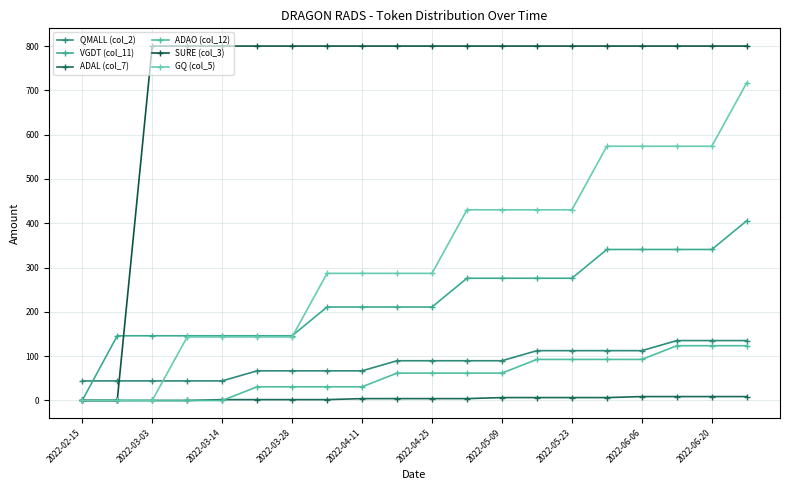

Reading left to right, extract all data points from this chart.

QMALL (col_2): 44.2	44.2	44.2	44.2	44.2	67.0	67.0	67.0	67.0	89.7	89.7	89.7	89.7	112.5	112.5	112.5	112.5	135.2	135.2	135.2
VGDT (col_11): 0.0	146.1	146.1	146.1	146.1	146.1	146.1	211.0	211.0	211.0	211.0	275.9	275.9	275.9	275.9	340.8	340.8	340.8	340.8	405.8
ADAL (col_7): 0.0	0.0	0.0	0.0	2.0	2.0	2.0	2.0	4.3	4.3	4.3	4.3	6.6	6.6	6.6	6.6	8.8	8.8	8.8	8.8
ADAO (col_12): 0.0	0.0	0.0	0.0	0.0	30.9	30.9	30.9	30.9	61.8	61.8	61.8	61.8	92.7	92.7	92.7	92.7	123.6	123.6	123.6
SURE (col_3): 0.0	0.0	800.0	800.0	800.0	800.0	800.0	800.0	800.0	800.0	800.0	800.0	800.0	800.0	800.0	800.0	800.0	800.0	800.0	800.0
GQ (col_5): 0.0	0.0	0.0	143.5	143.5	143.5	143.5	286.9	286.9	286.9	286.9	430.4	430.4	430.4	430.4	573.8	573.8	573.8	573.8	717.3